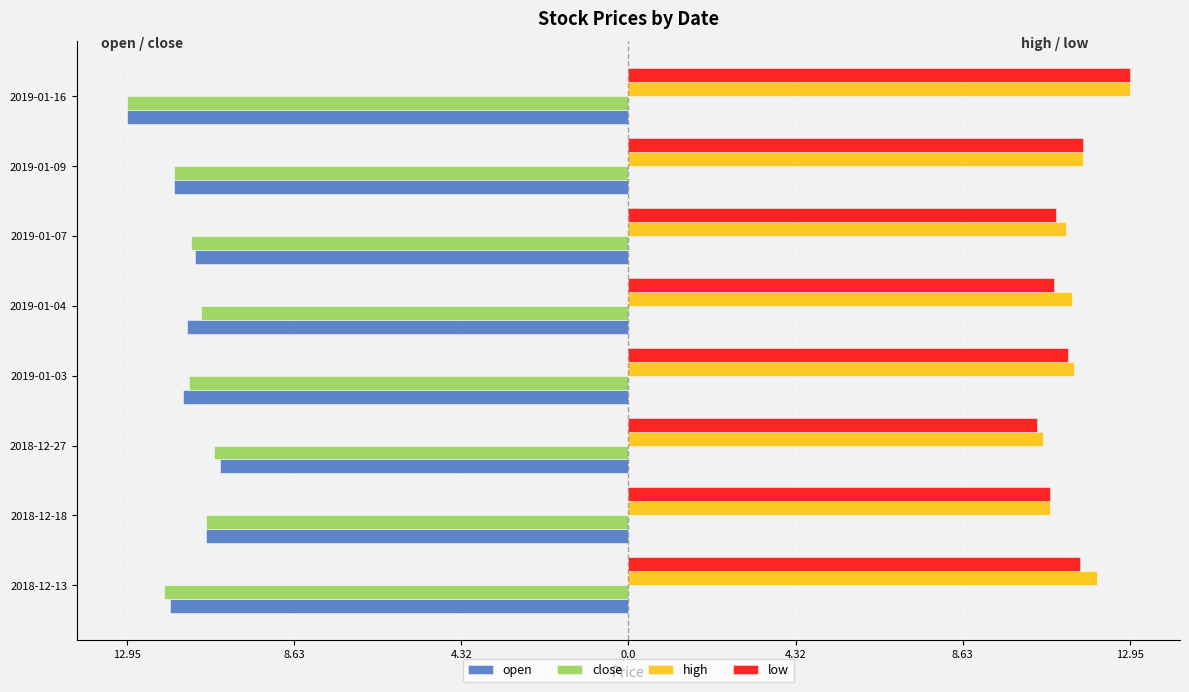

What are all the series names shown in the legend?

open, close, high, low